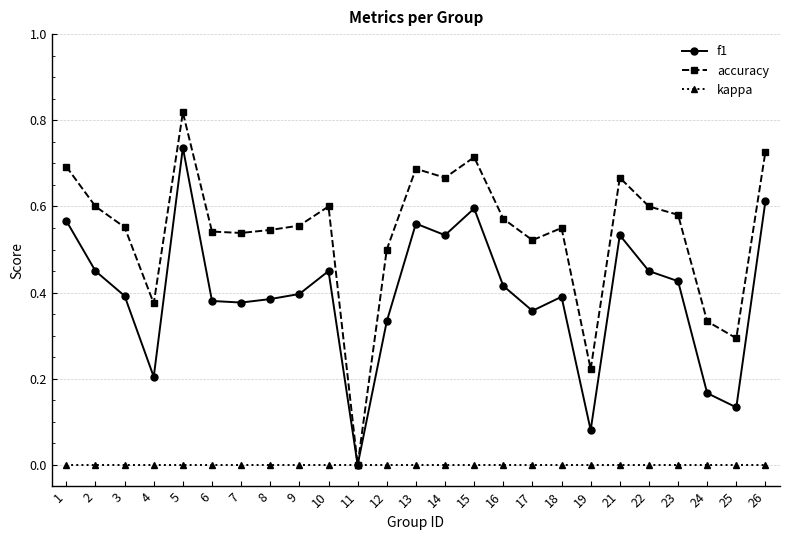

Which series has the widest spread of values?

accuracy